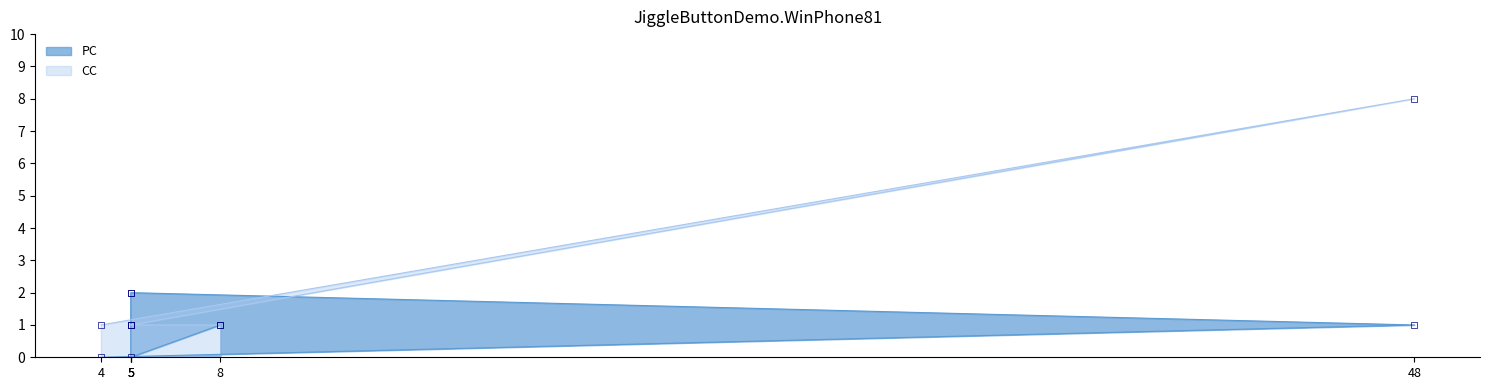

Which series reaches the minimum Y coordinate?

PC